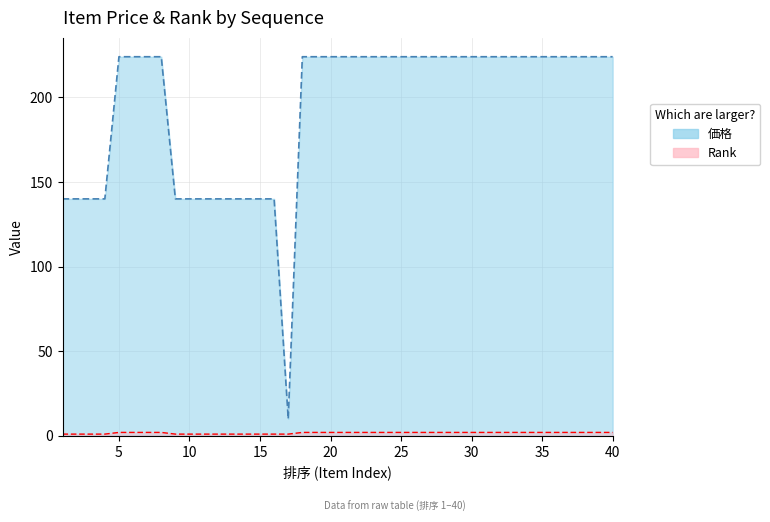

Which series has the widest spread of values?

価格